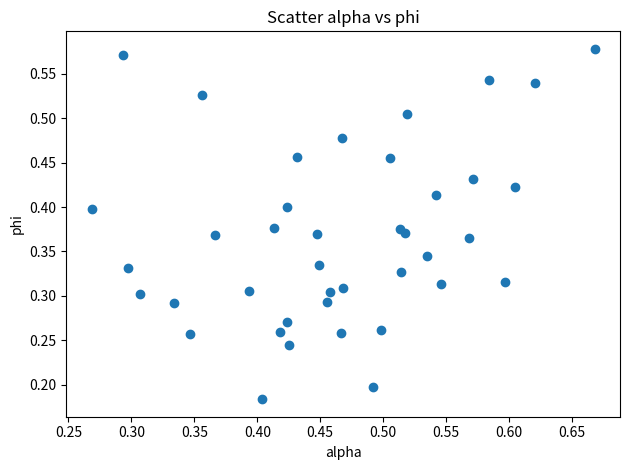

Count the number of points in this scatter plot.

40